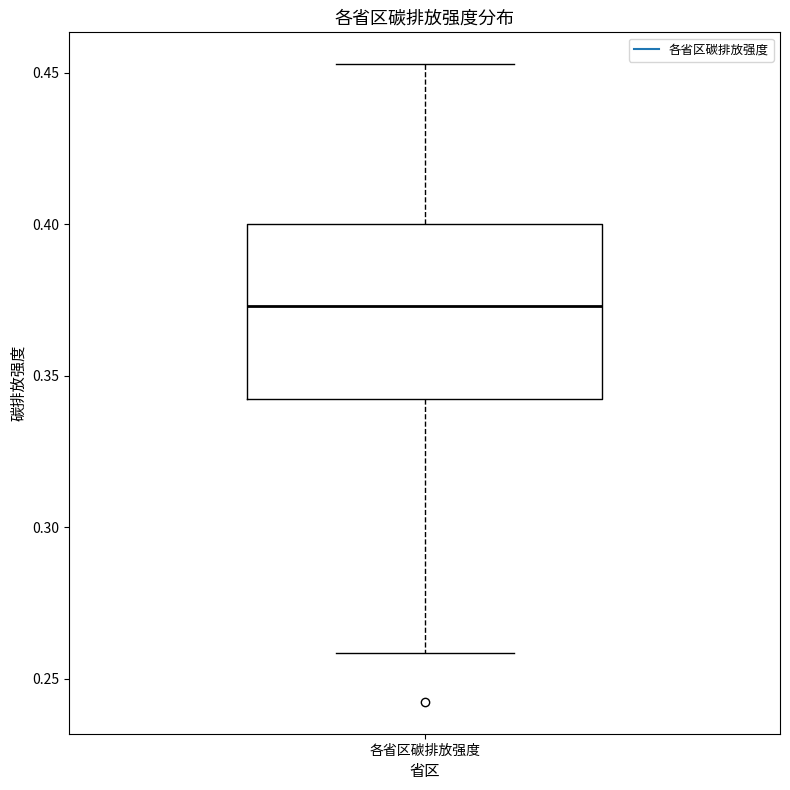

Transcribe this box plot: give where the median line is, the range the box spans, and where the two whiskers end, as read against the y-axis. The values are not printed on the chart, so give them approximately, as read against the axis.

median 0.375, box 0.340 to 0.400, whiskers 0.260 to 0.455